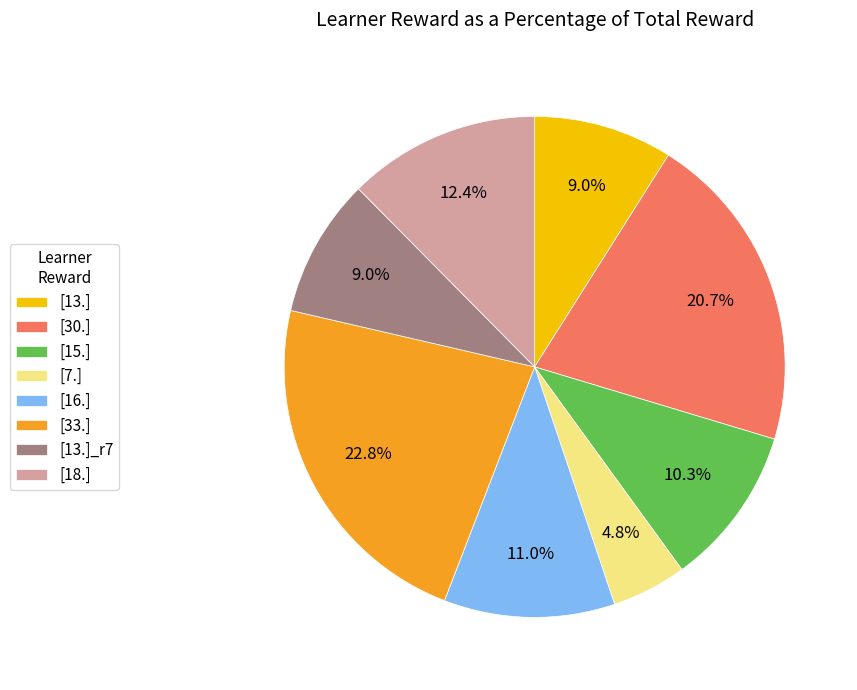

Does any single category account for the majority?

No